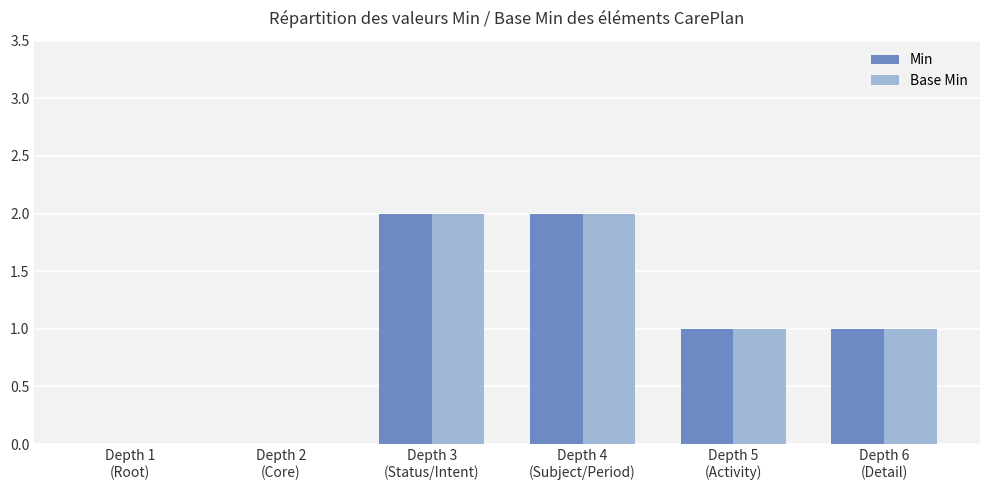

What is the sum of all Base Min values?

6